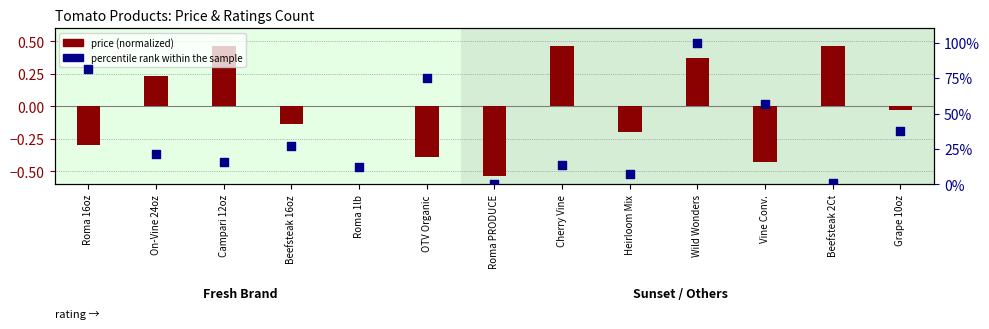

Which series contains the highest Y value?

percentile rank within the sample